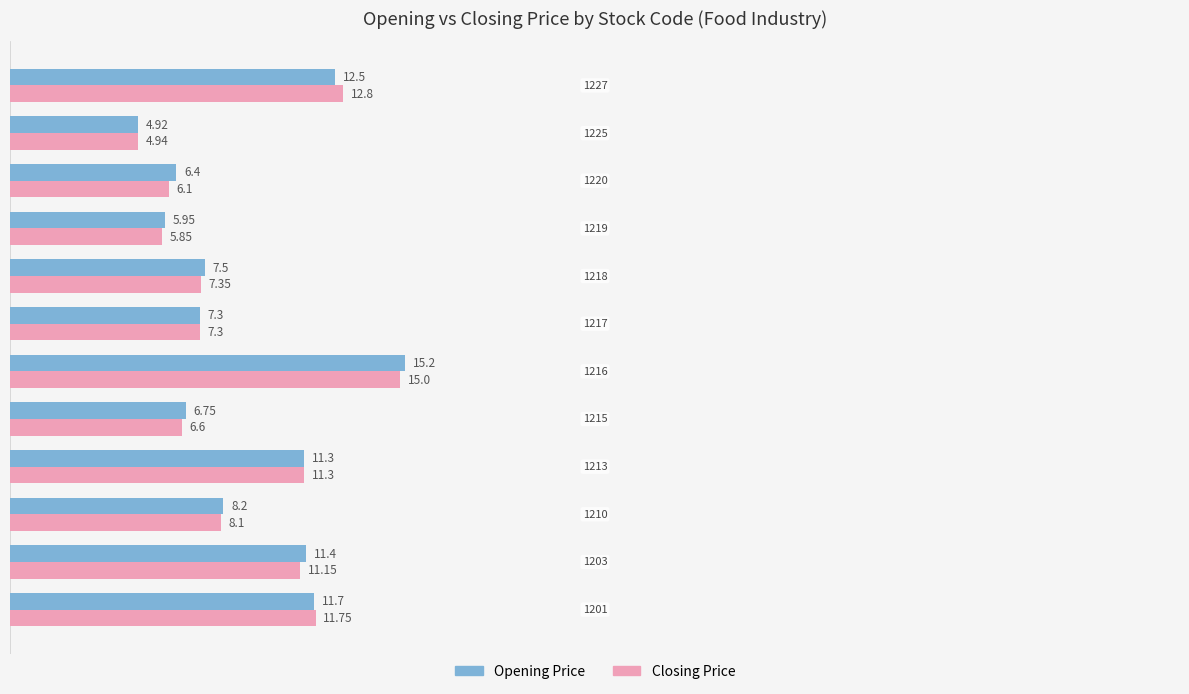

At how many categories does at least one series exceed 6?

10